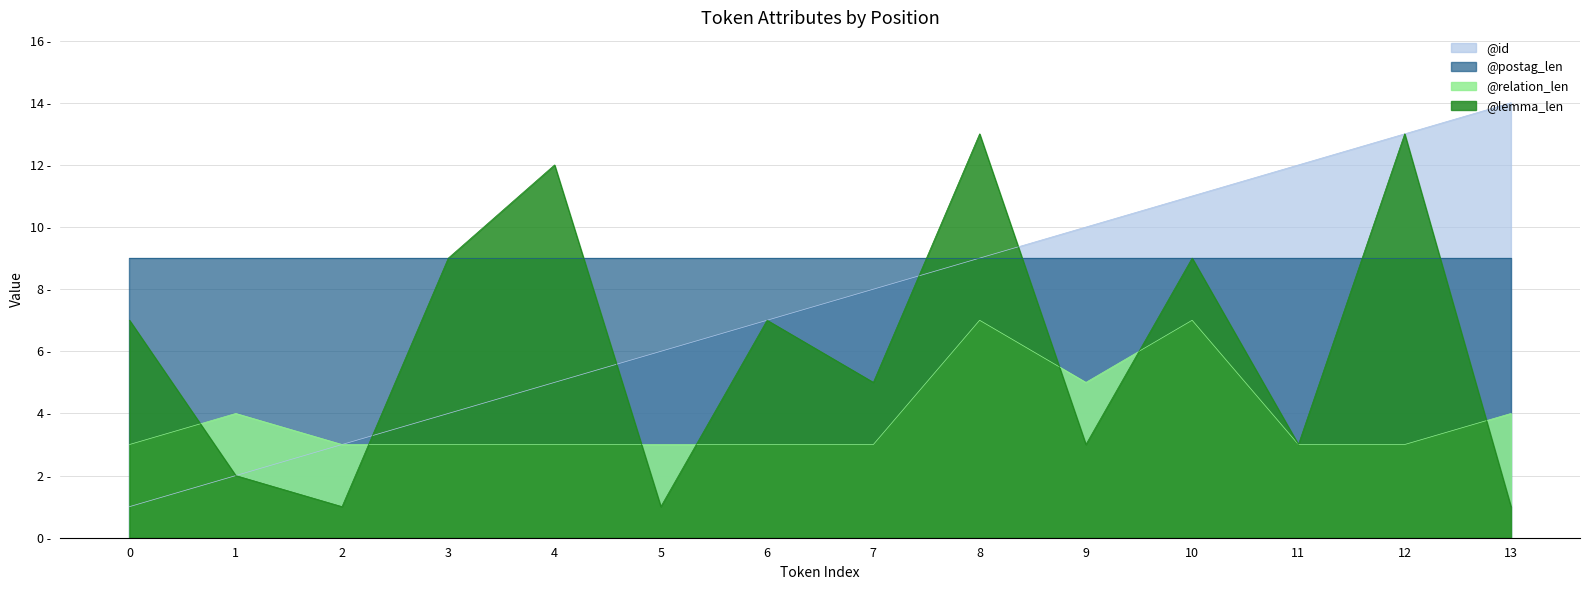

Where does the @id series first go above 8?

8